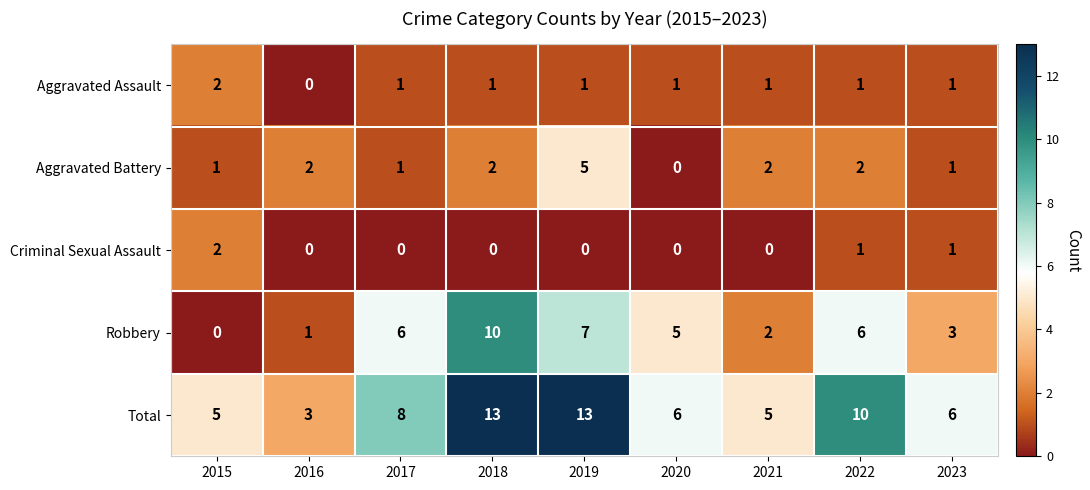

How many series are shown in this chart?

5